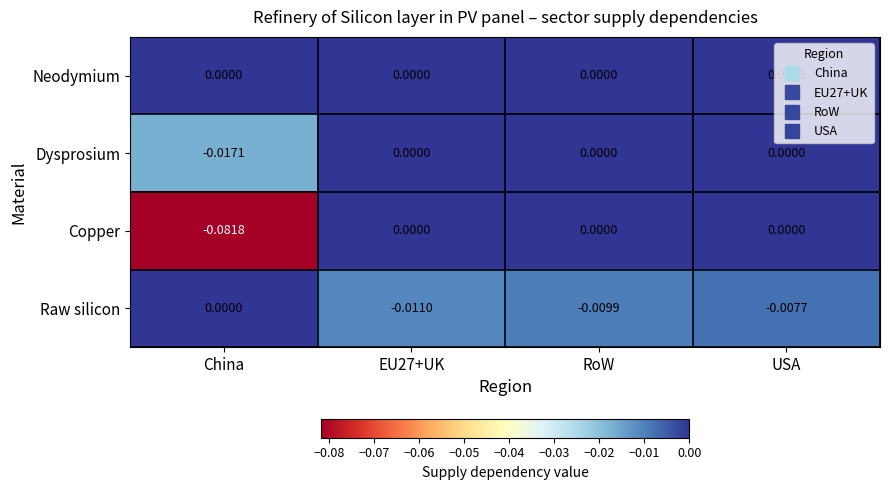

Which series changed the most between China and RoW?

Copper